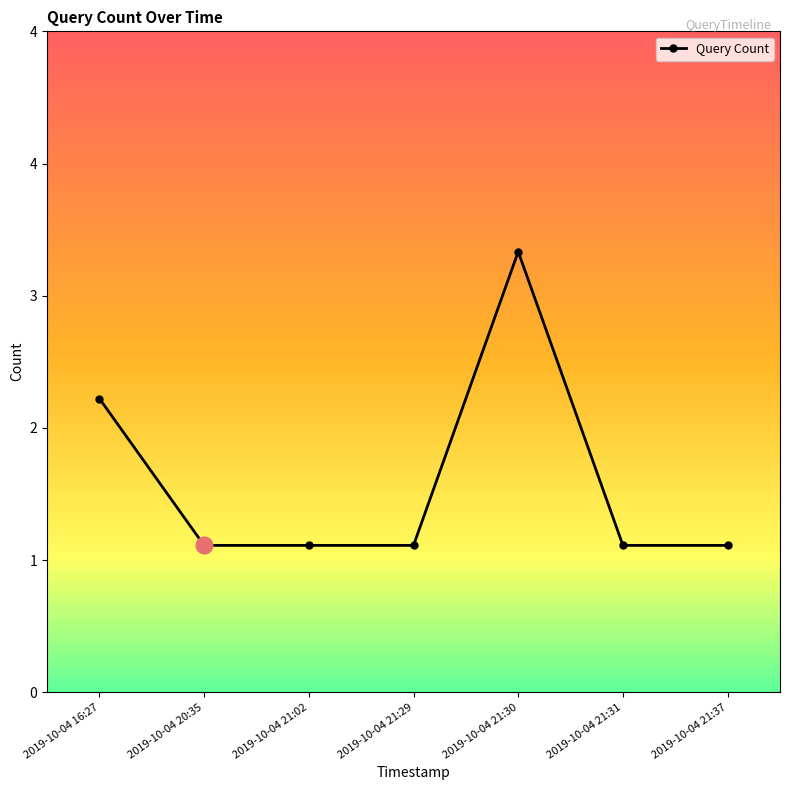

Does the chart have visible grid lines?

No